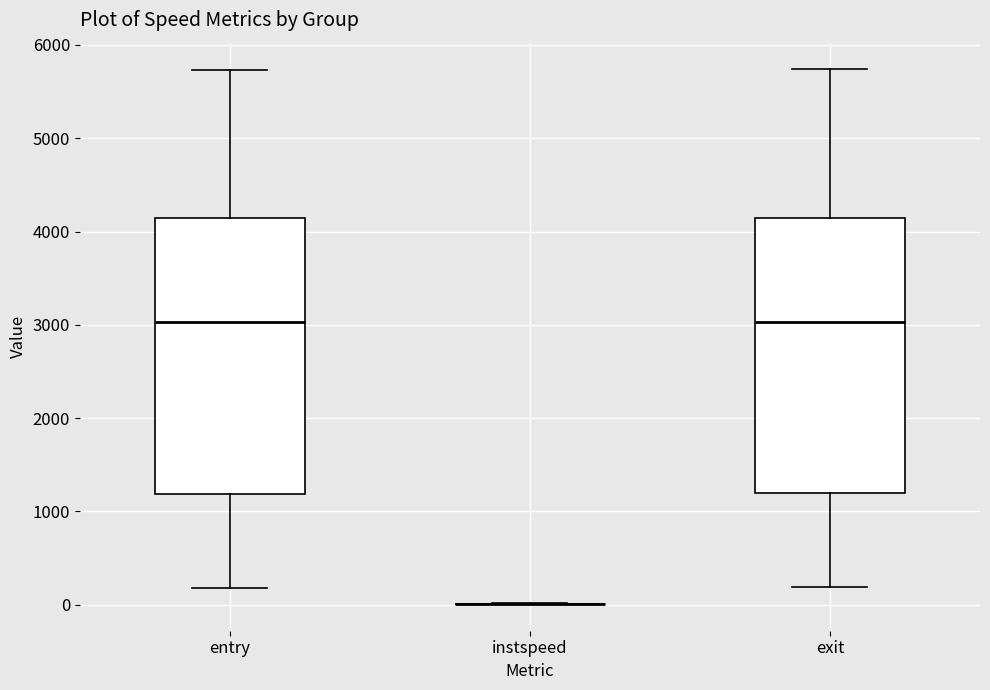

Reading left to right, read every box against the y-axis: the position of its median line, the range the box covers, and the ends of its whiskers. The values are not printed on the chart, so give them approximately, as read against the axis.

entry: median 3000, box 1200 to 4100, whiskers 200 to 5700
instspeed: box collapsed to a line at 0, whiskers 0 to 0
exit: median 3000, box 1200 to 4100, whiskers 200 to 5700